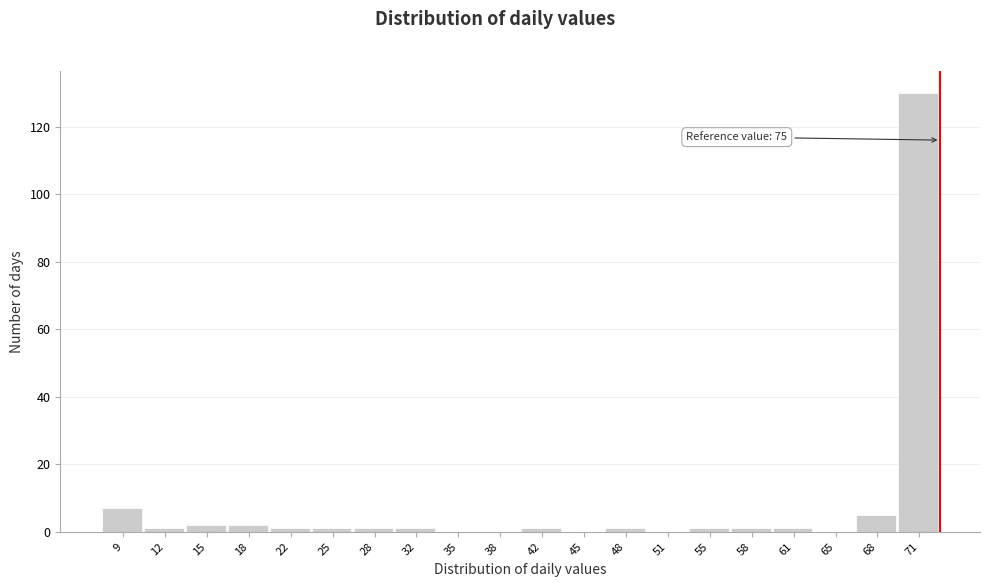

Reading left to right, what are all the values shown in this chart?

9=7	12=1	15=2	18=2	22=1	25=1	28=1	32=1	35=0	38=0	42=1	45=0	48=1	51=0	55=1	58=1	61=1	65=0	68=5	71=130